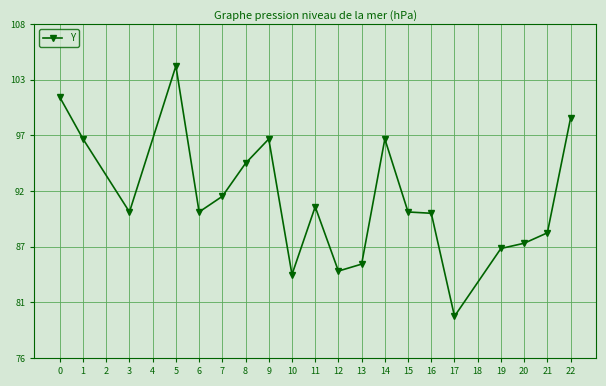

The chart shows a value of 26.9 at 19. True or false?

False